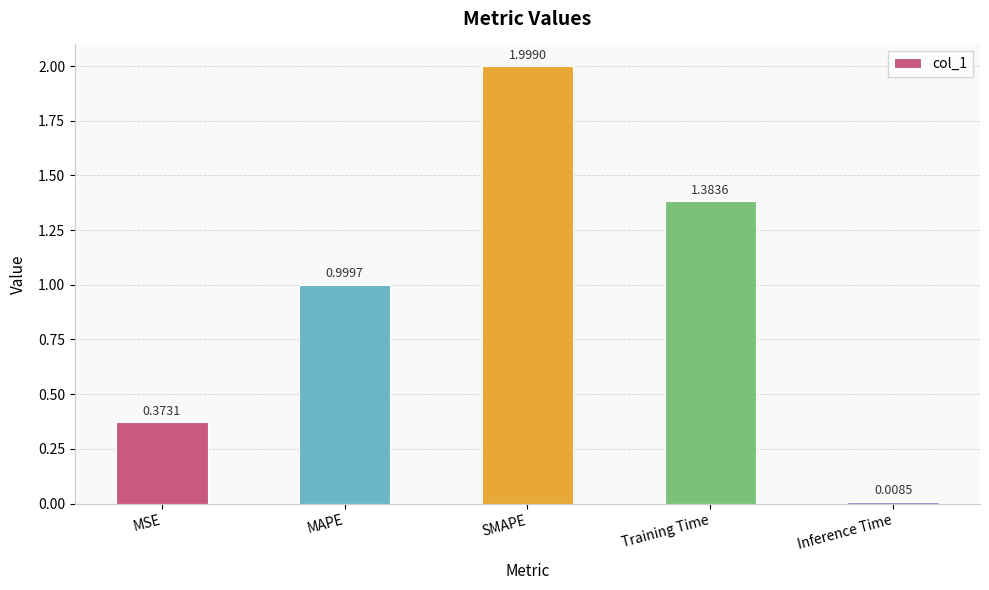

Are the bars horizontal?

No